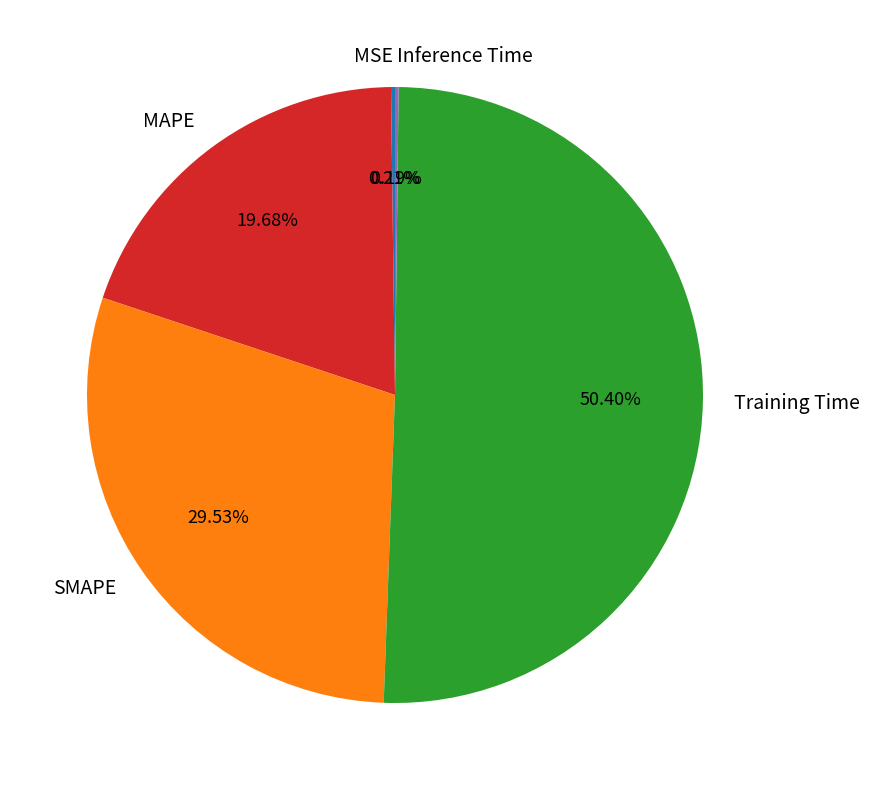

To the nearest percent, what portion does MAPE represent?

20%